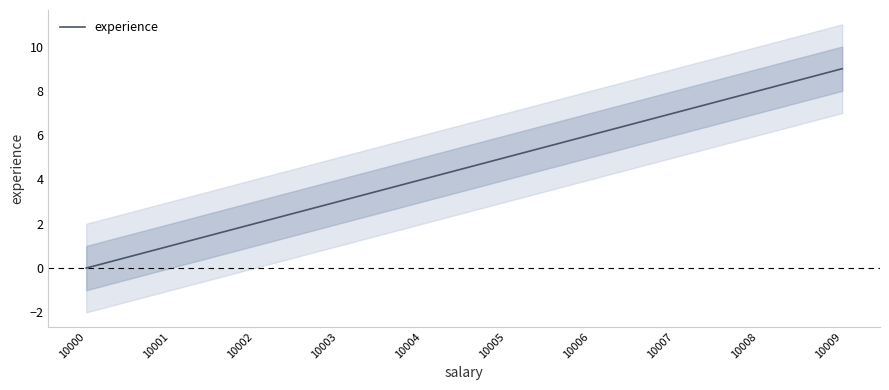

Does the chart have visible grid lines?

No